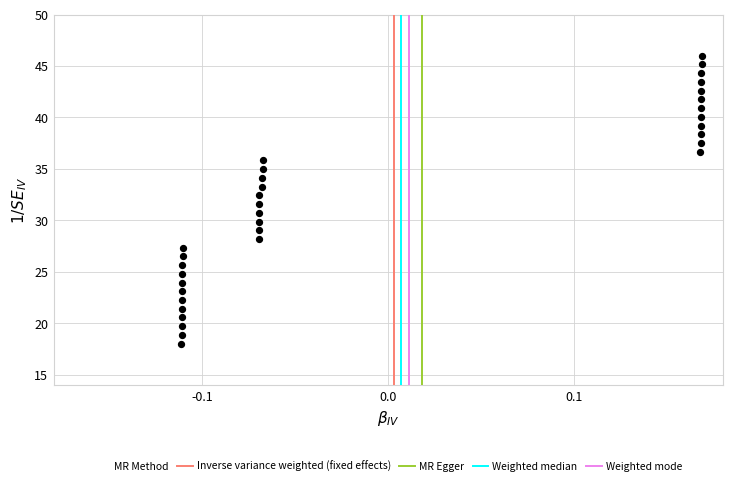

What is the range of Y values (max minus min)?

28.0